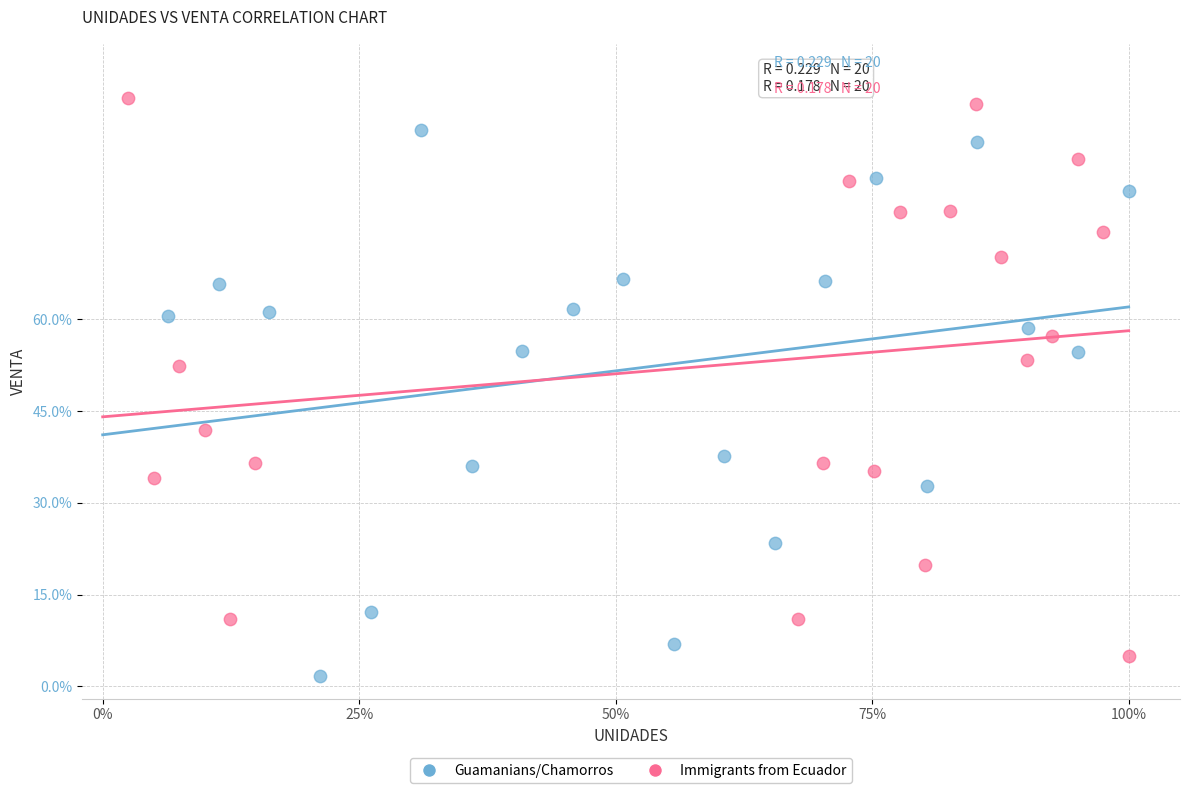

Which series reaches the maximum Y coordinate?

Immigrants from Ecuador